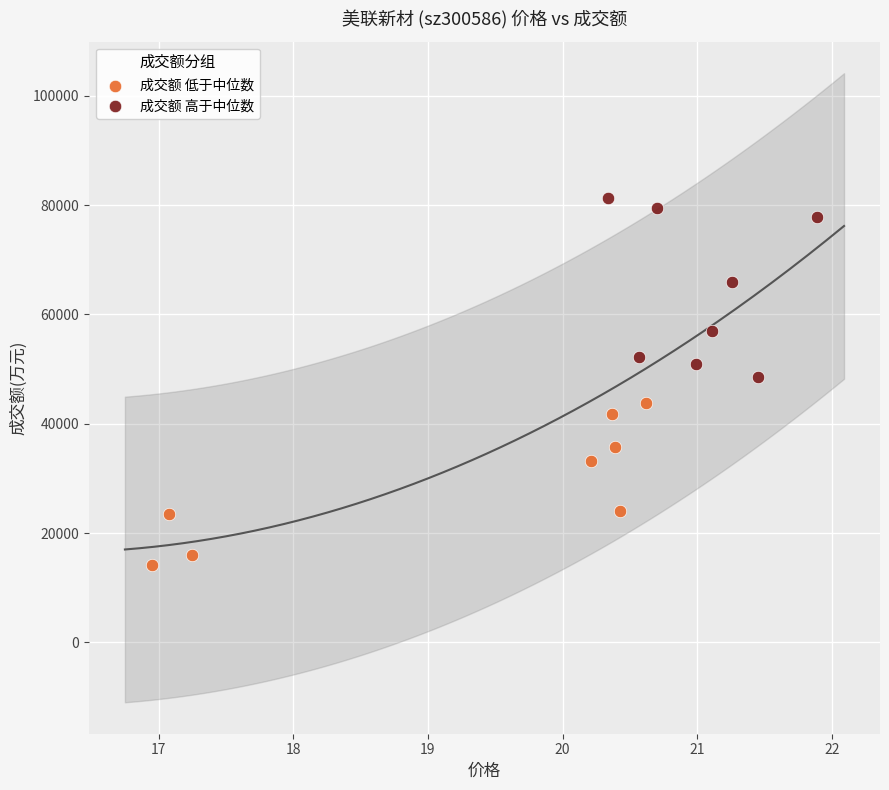

Which series reaches the minimum Y coordinate?

成交额 低于中位数